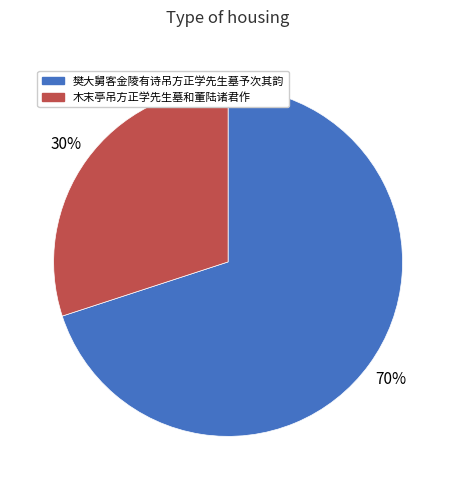

True or false: 樊大舅客金陵有诗吊方正学先生墓予次其韵 accounts for 78% of the total.

False